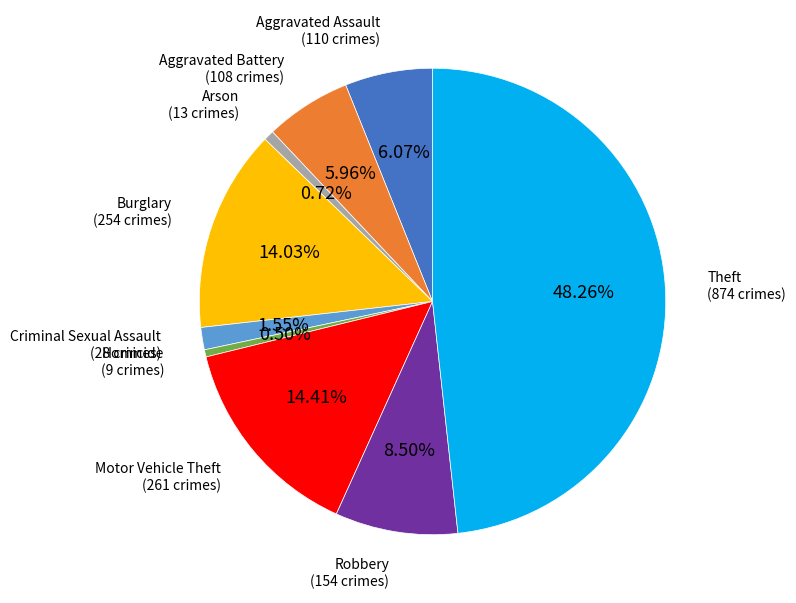

To the nearest percent, what is the average slice percentage?

11%